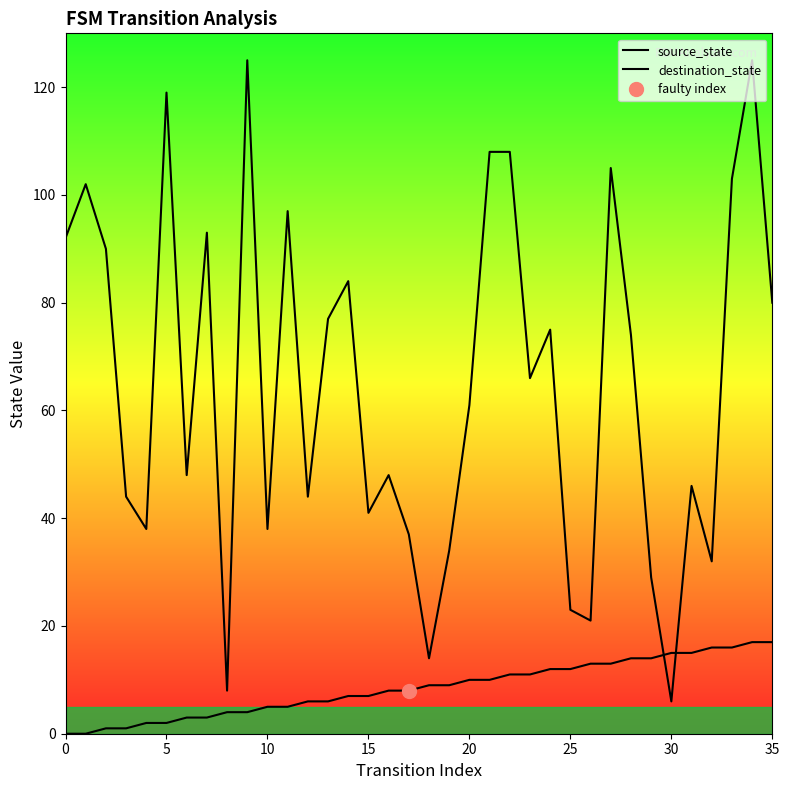

Which series ends up on top after the final intersection of source_state and destination_state?

destination_state